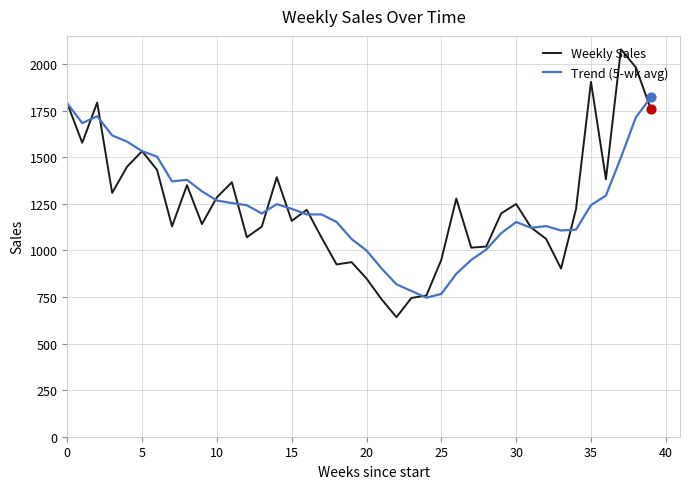

Which series has the largest range (max minus min)?

Weekly Sales